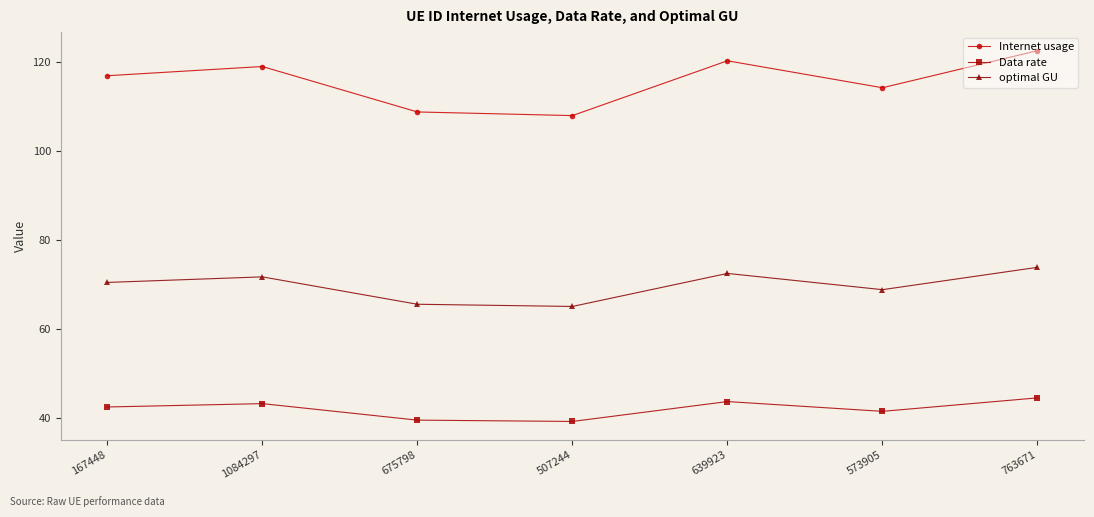

At how many categories does at least one series exceed 77?

7